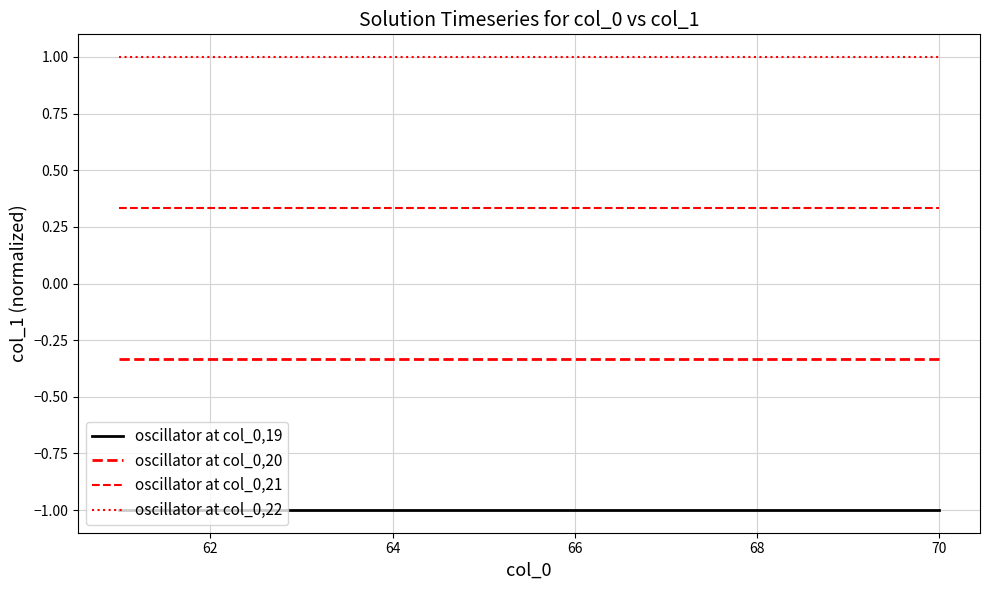

List the series in order of their peak value, highest first.

oscillator at col_0,22, oscillator at col_0,21, oscillator at col_0,20, oscillator at col_0,19